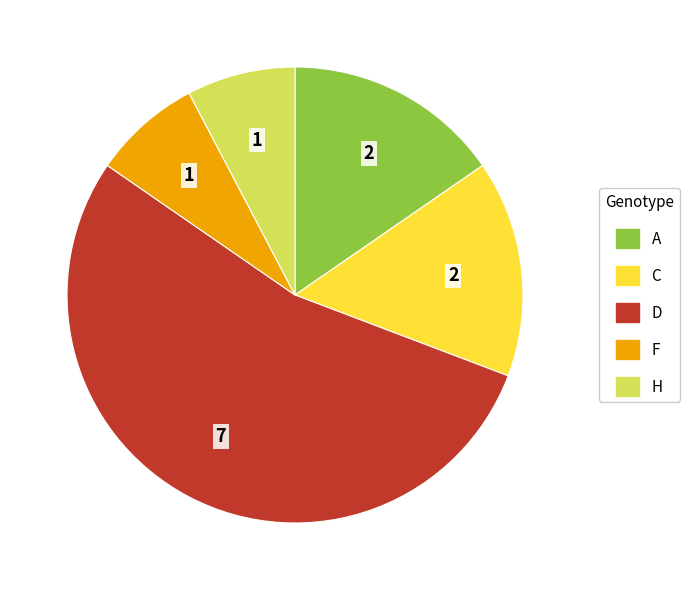

Between F and A, which is larger?

A